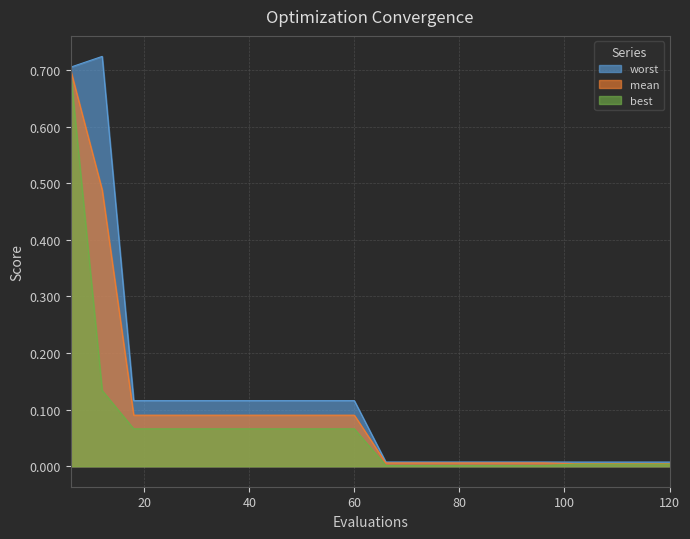

At 18, list the series in order from smallest to largest.

best, mean, worst